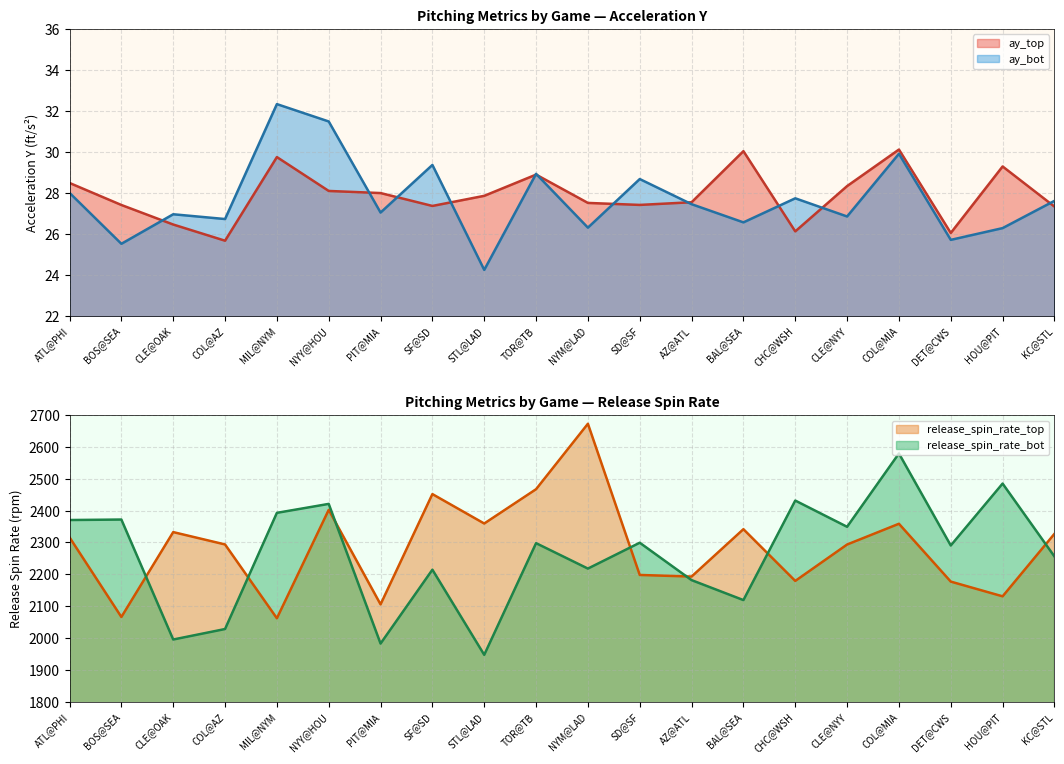

True or false: release_spin_rate_top has a value of 852.8 at SD@SF.

False